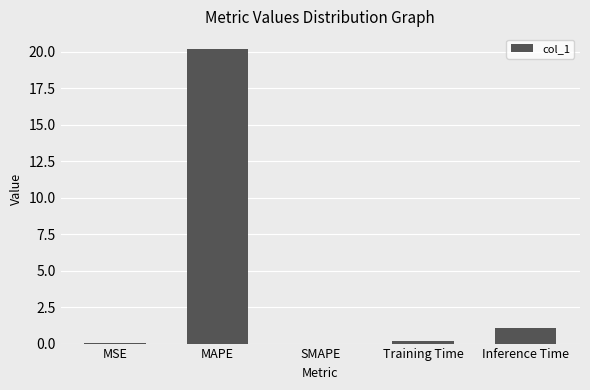

What is the sum of all values?

21.5